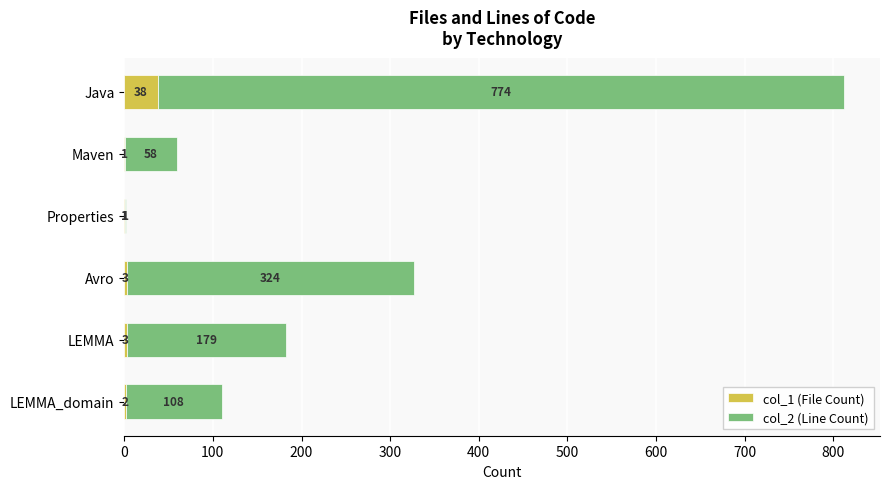

What is the maximum value for col_1 (File Count)?

38